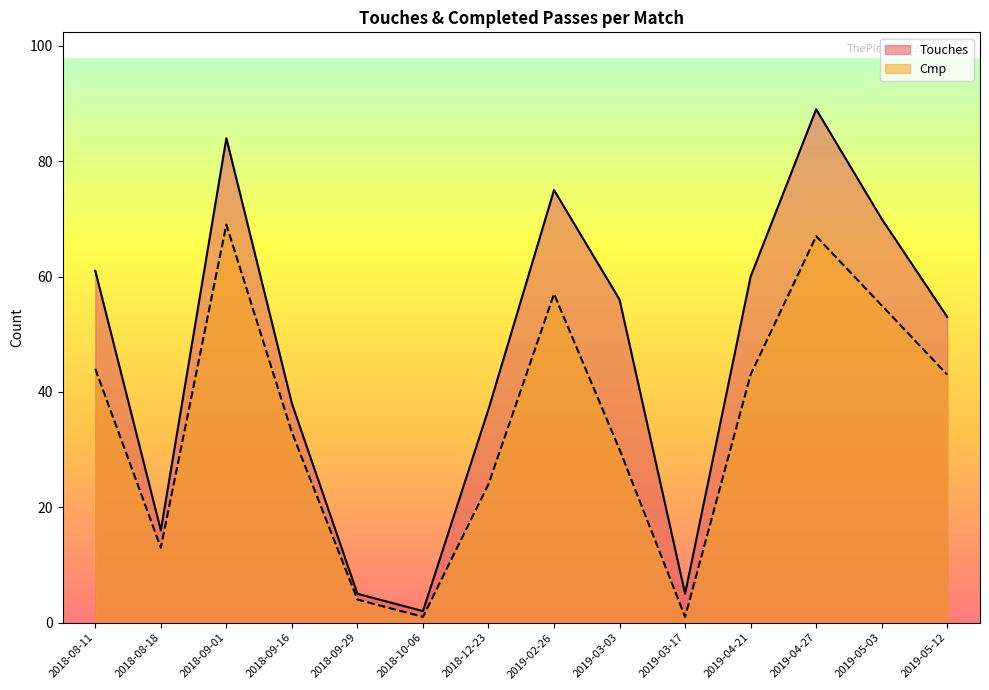

What position from the left is 2019-04-27?

12